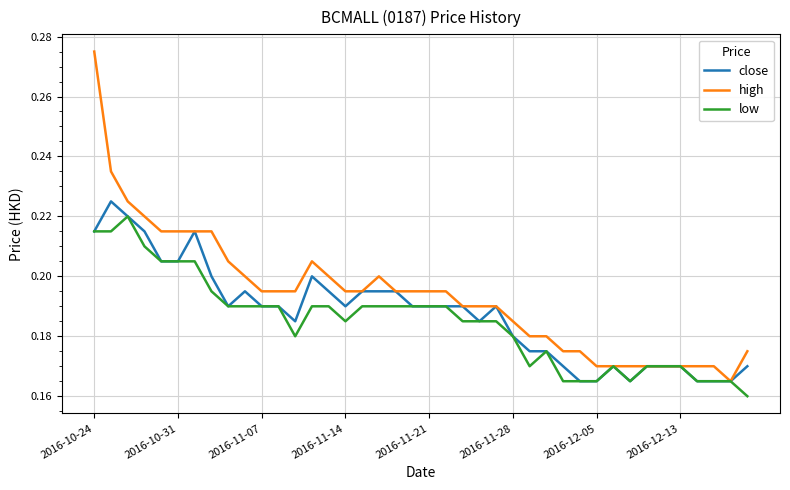

Which series has the widest spread of values?

high